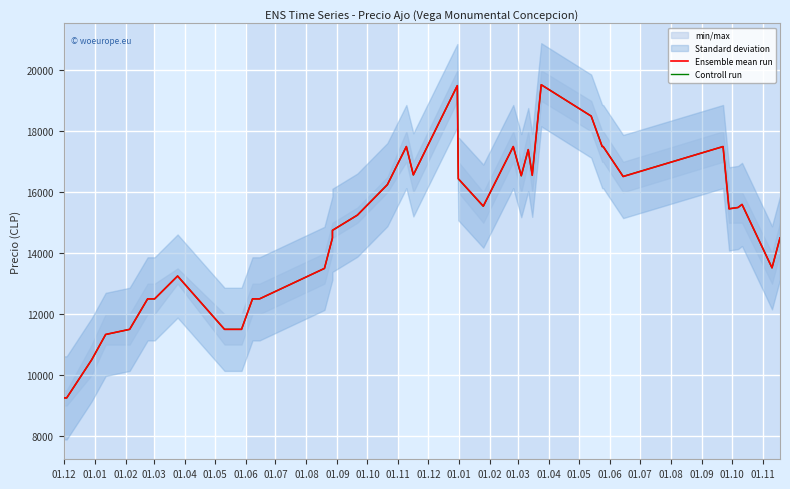

What is the smallest value displayed?

9250